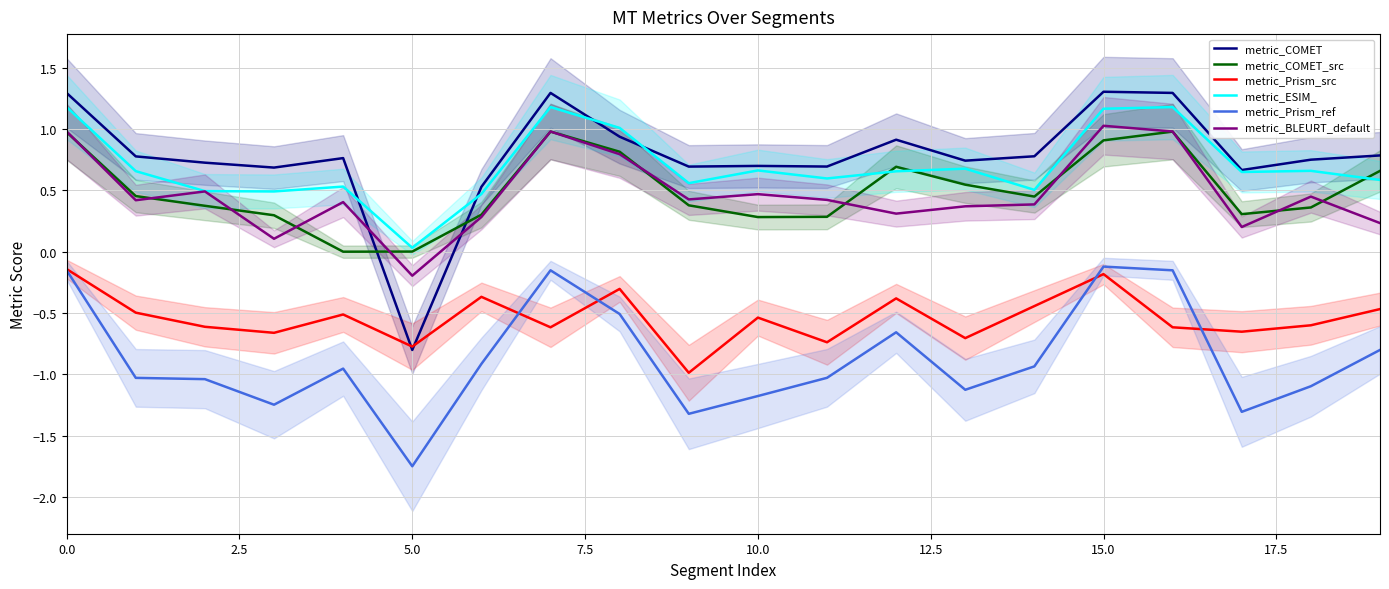

How many interior local valleys does the metric_Prism_src series have?

7